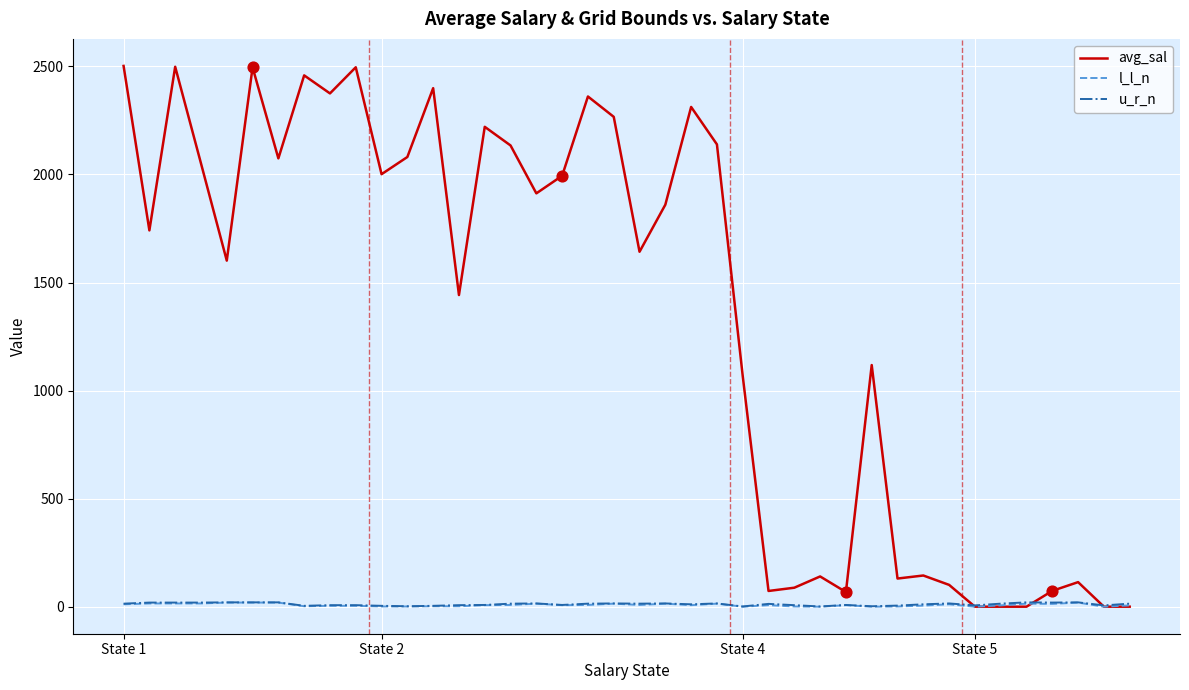

Which series has the largest range (max minus min)?

avg_sal